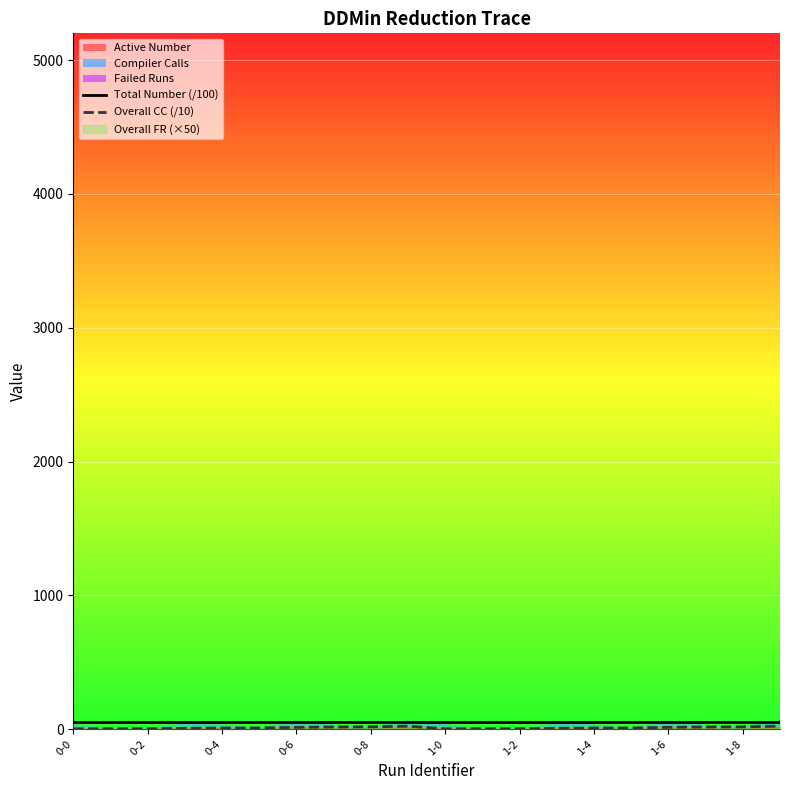

The Overall CC (/10) series shows 1.3 at 1-2. True or false?

False